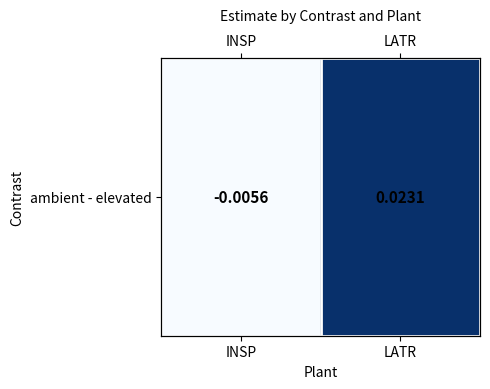

Which has a higher value, LATR or INSP?

LATR